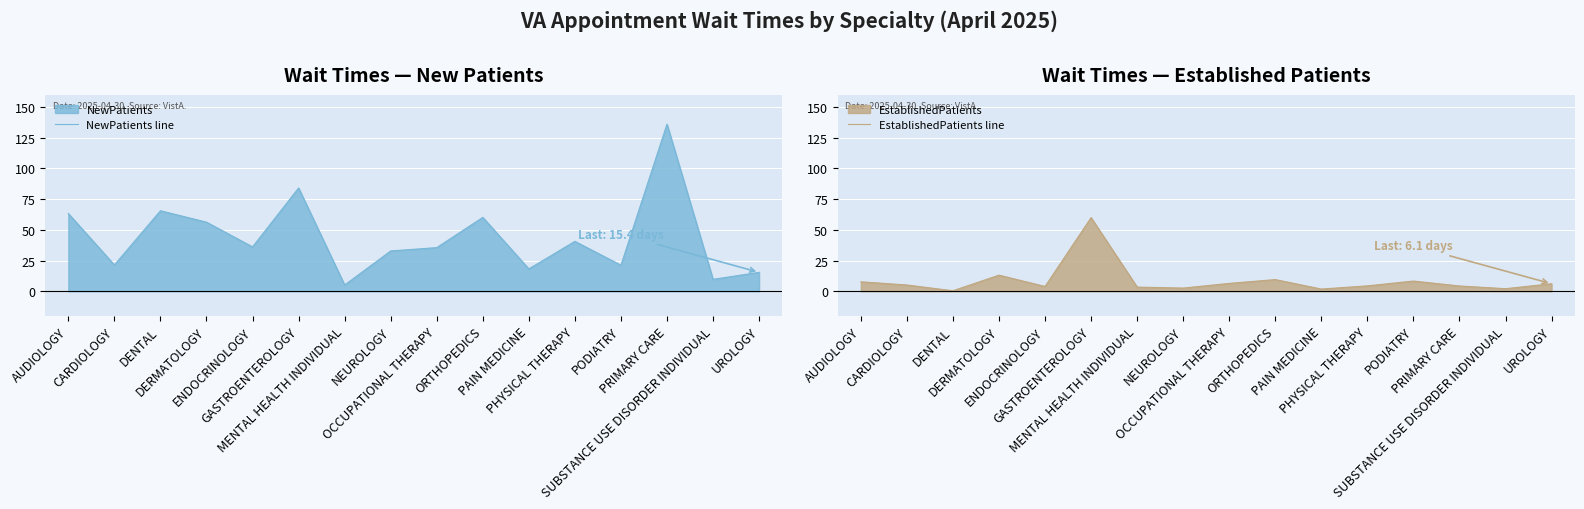

Rank the series by their maximum value, from lowest to highest.

EstablishedPatients line, NewPatients line